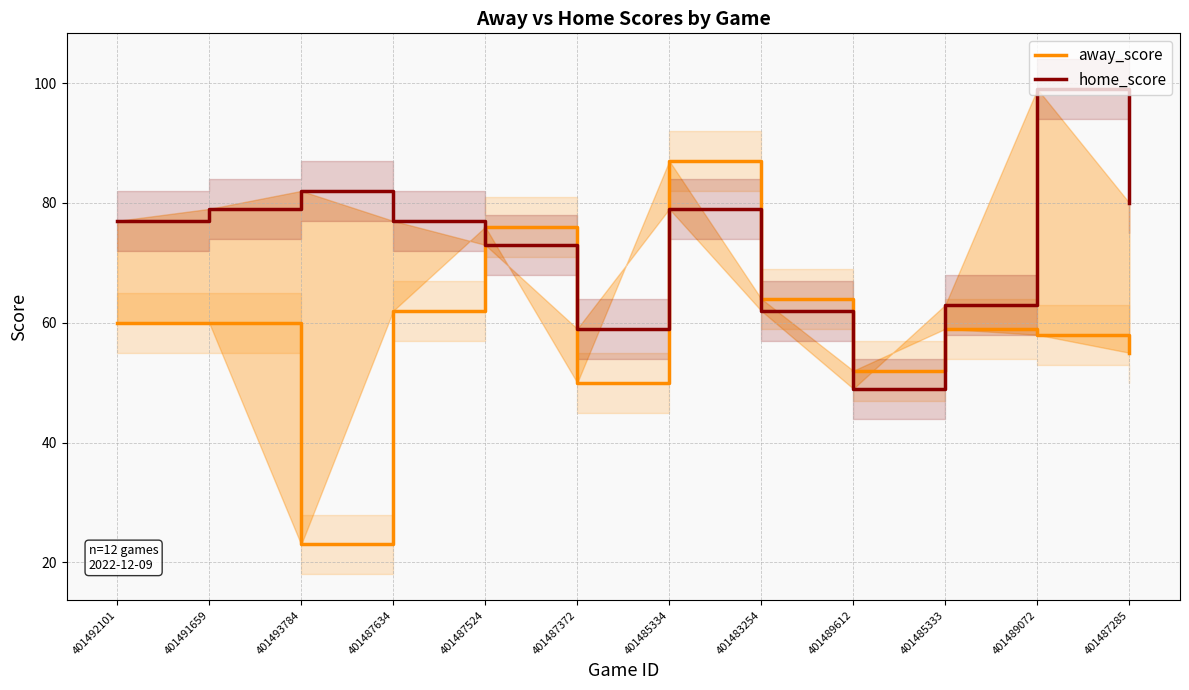

What is the difference between the home_score values at 401487634 and 401493784?

5